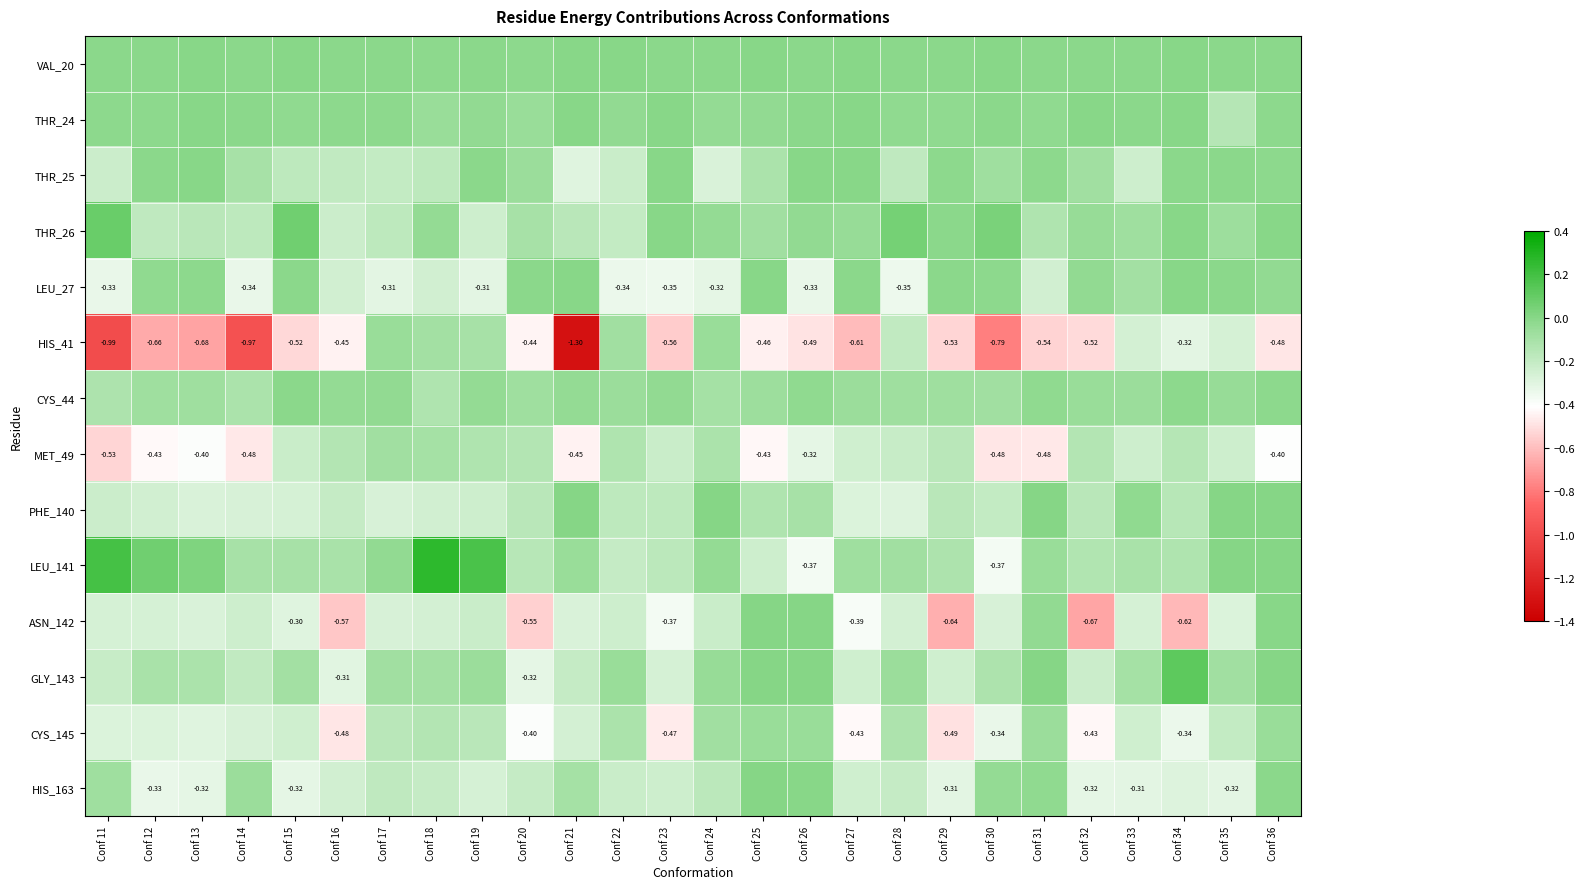

What is the sum of the THR_25 values at Conf 26 and Conf 25?

-0.1